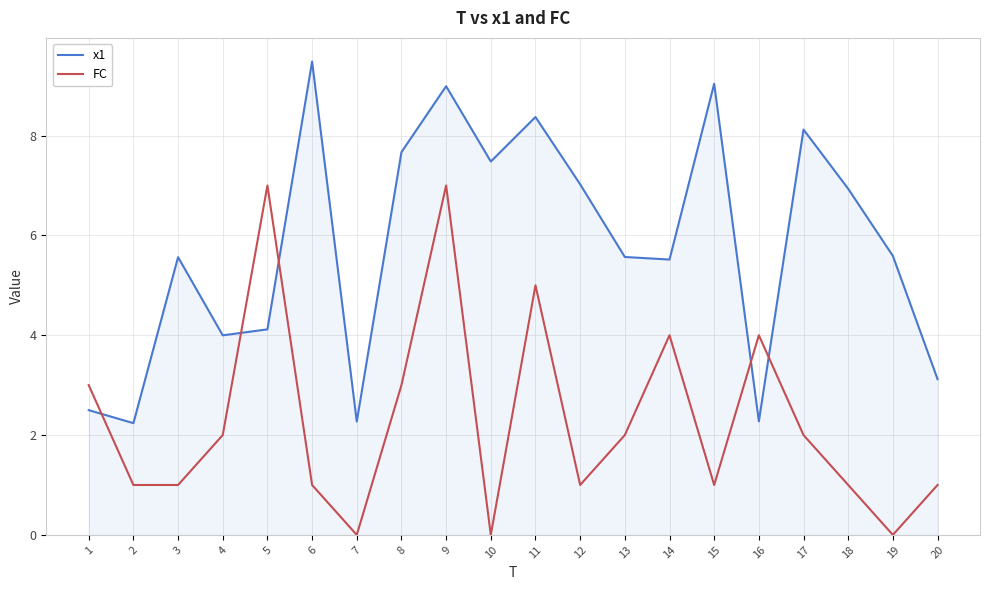

Is the value of FC at 9 greater than the value of x1 at 17?

No